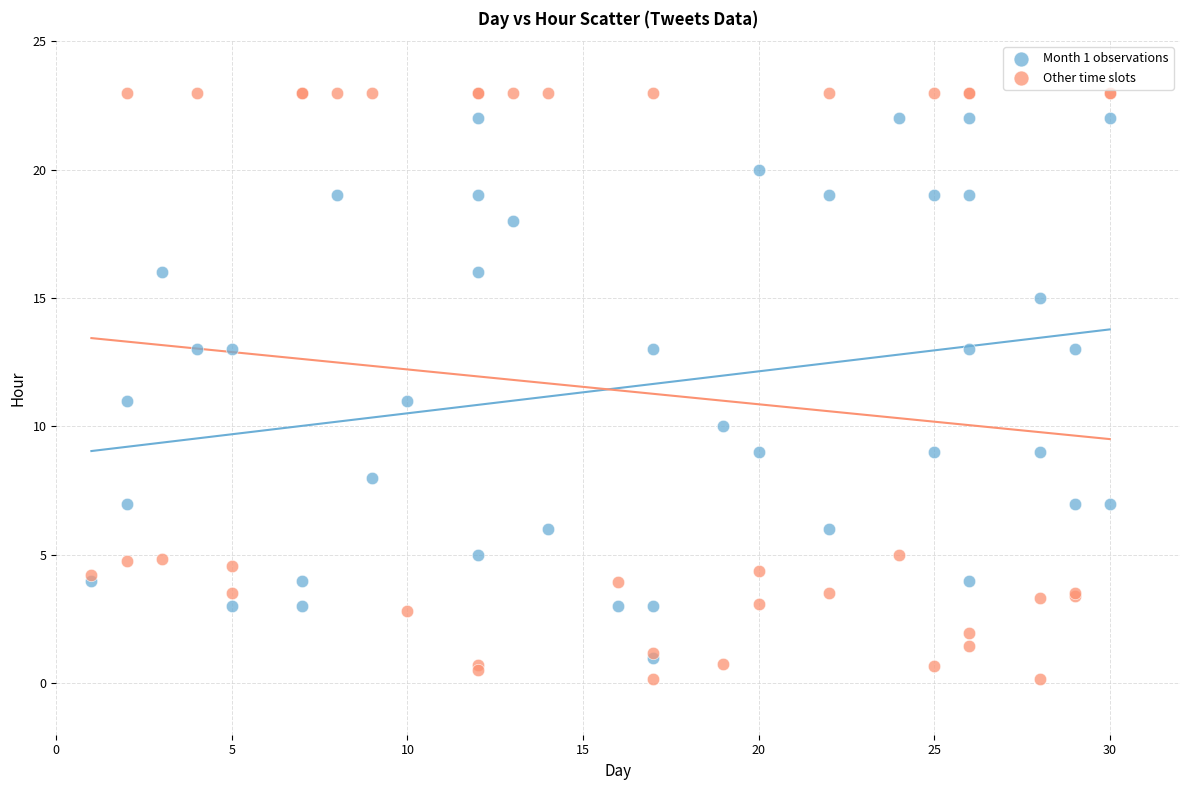

Which series has the widest spread of Y values?

Other time slots